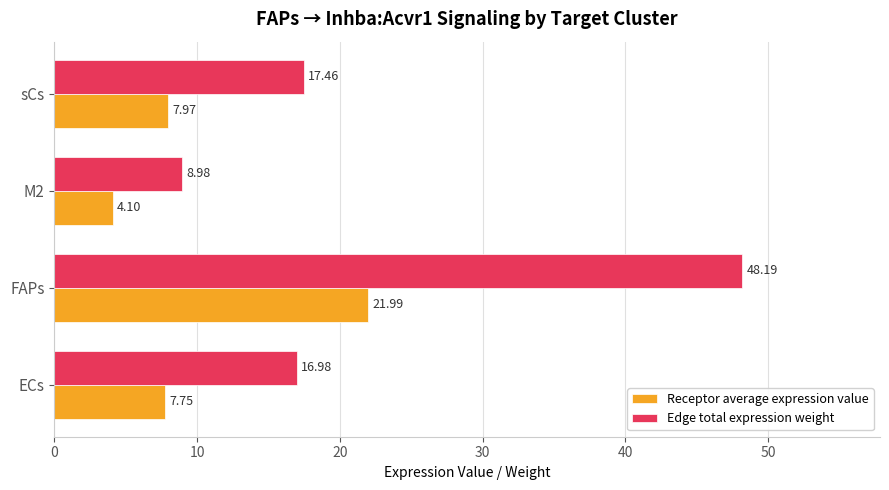

Which series has the widest spread of values?

Edge total expression weight